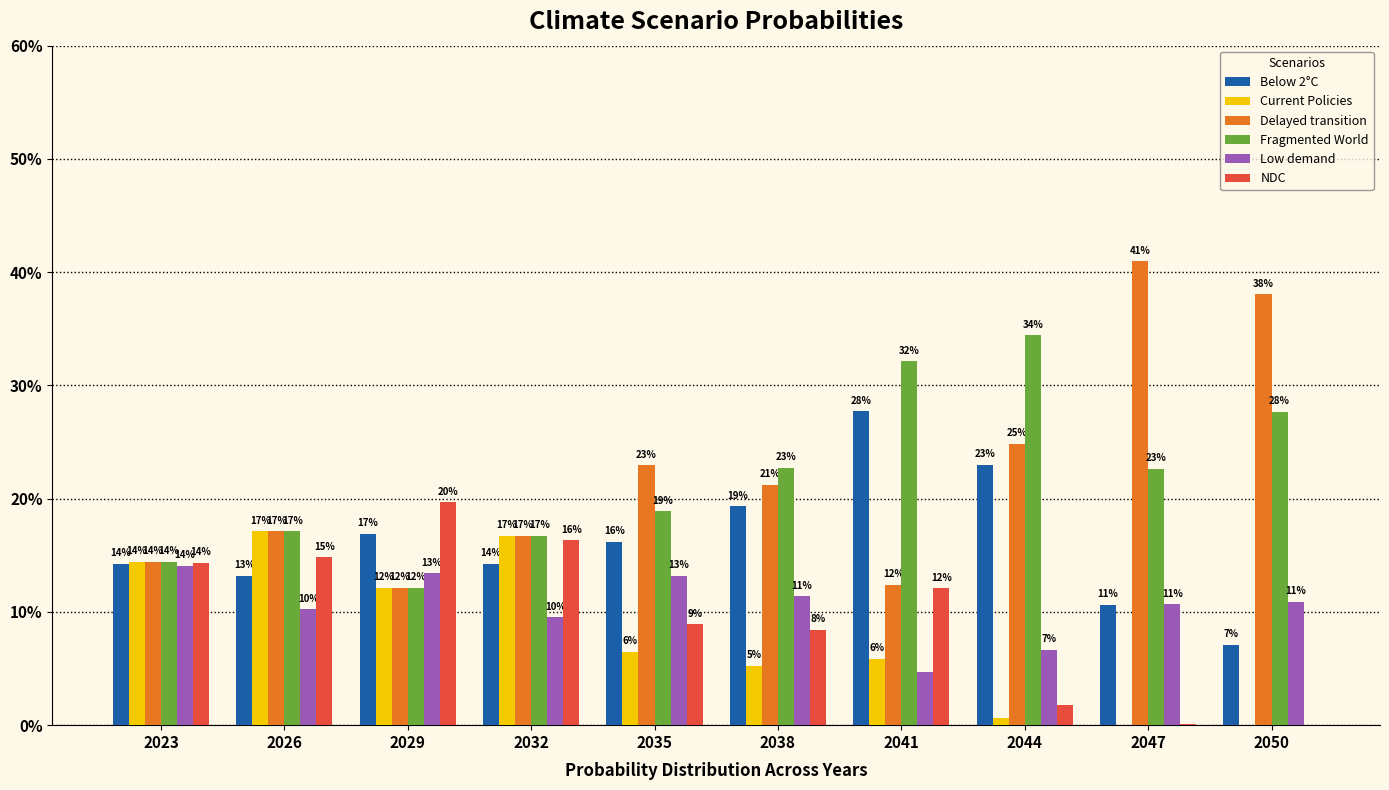

Rank the series by their maximum value, from lowest to highest.

Low demand, Current Policies, NDC, Below 2°C, Fragmented World, Delayed transition